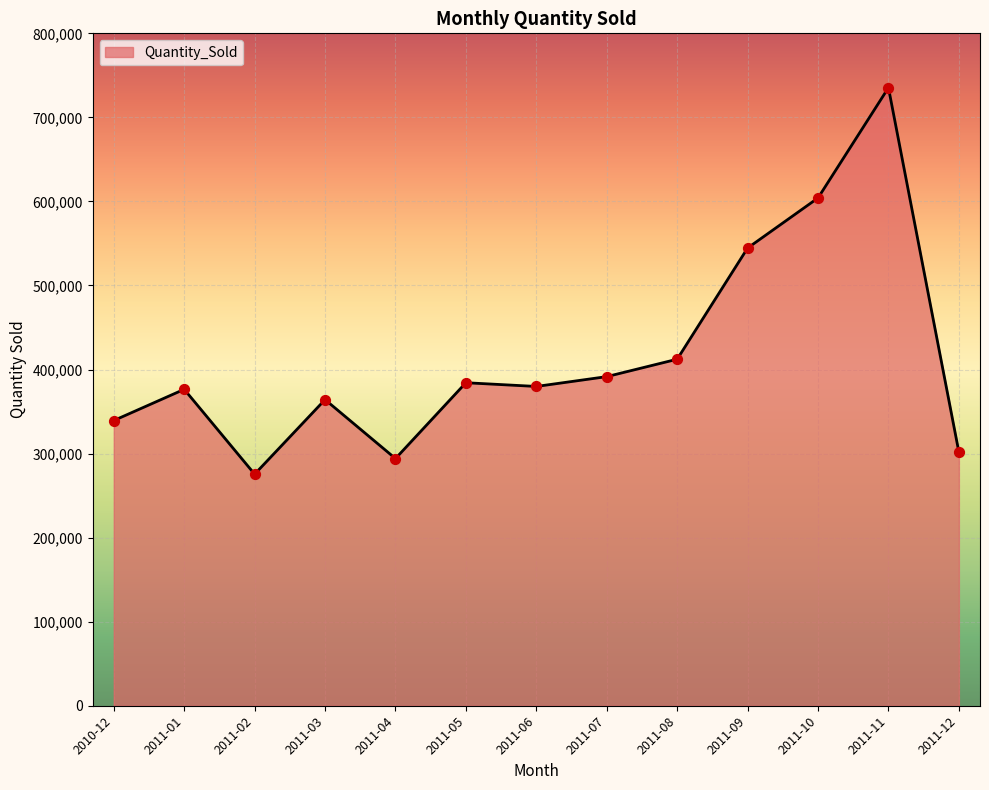

What is the ratio of the value at 2011-11 to the value at 2011-06?

1.9